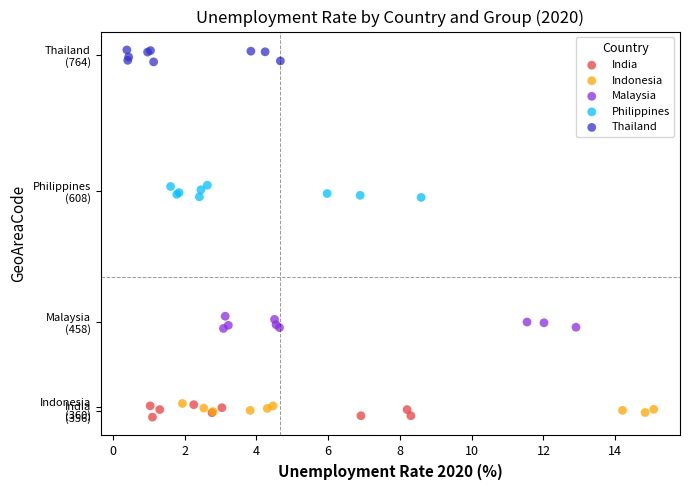

What are all the series names shown in the legend?

India, Indonesia, Malaysia, Philippines, Thailand